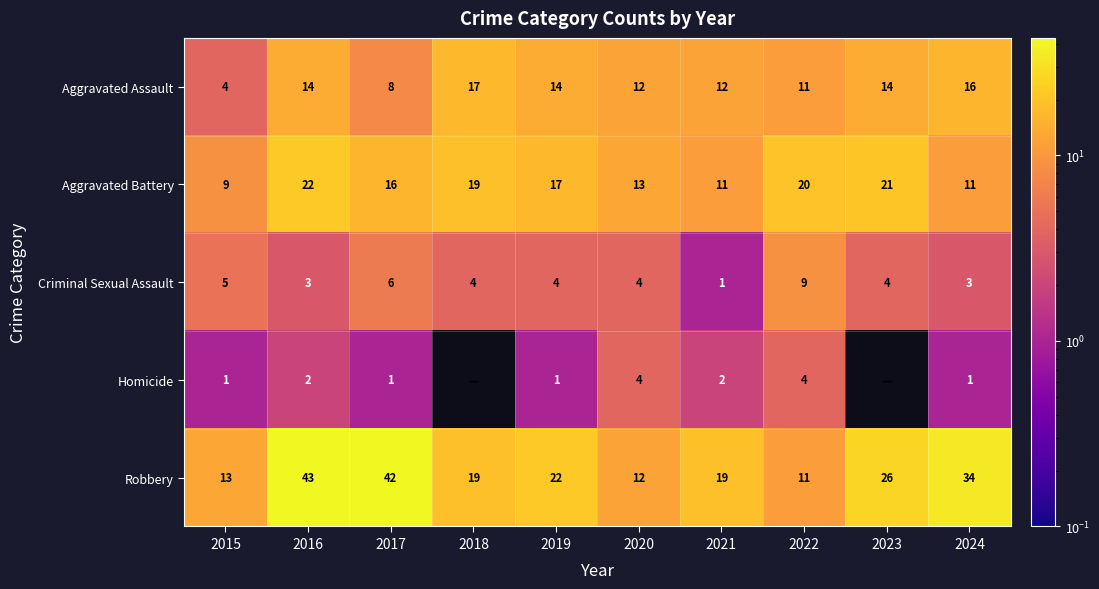

At 2015, list the series in order from largest to smallest.

Robbery, Aggravated Battery, Criminal Sexual Assault, Aggravated Assault, Homicide